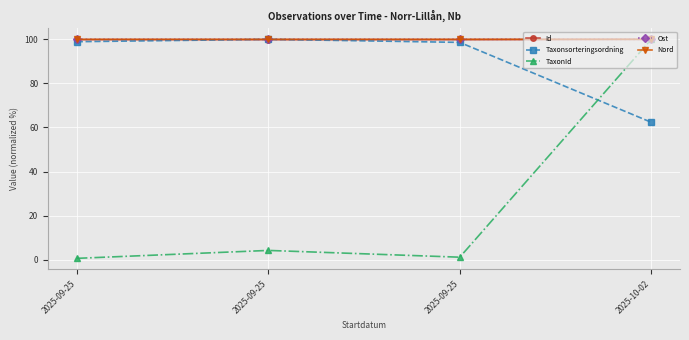

What value does the Ost series have at 2025-09-25?

100.0